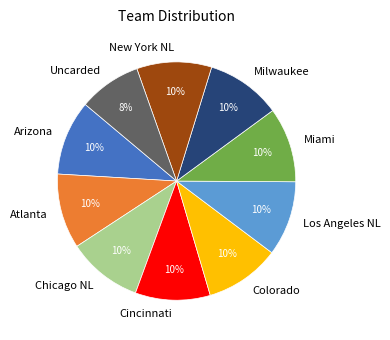

Approximately how many times larger is the value at Arizona compared to Miami?

1.0